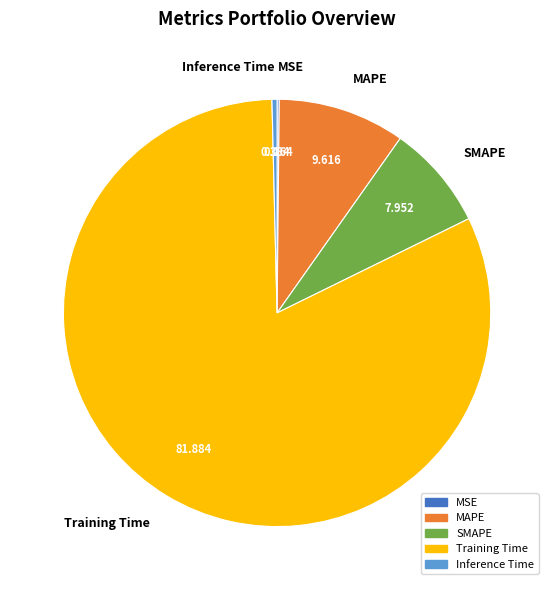

Which category accounts for the majority?

Training Time